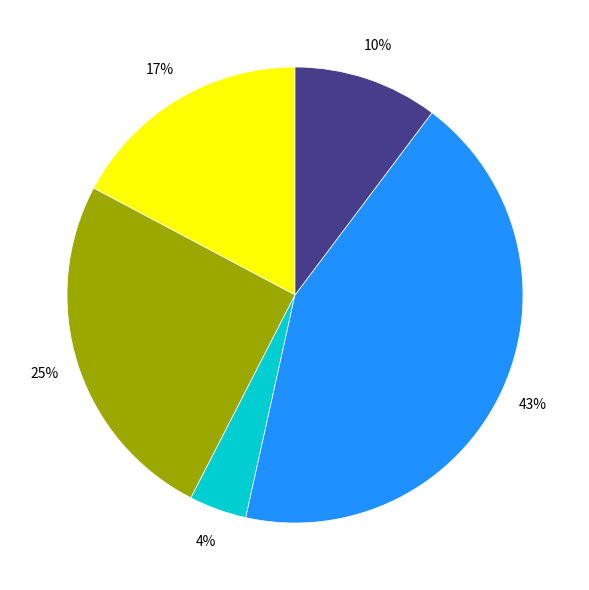

To the nearest percent, what is the difference between the largest and smallest slice percentages?

39%